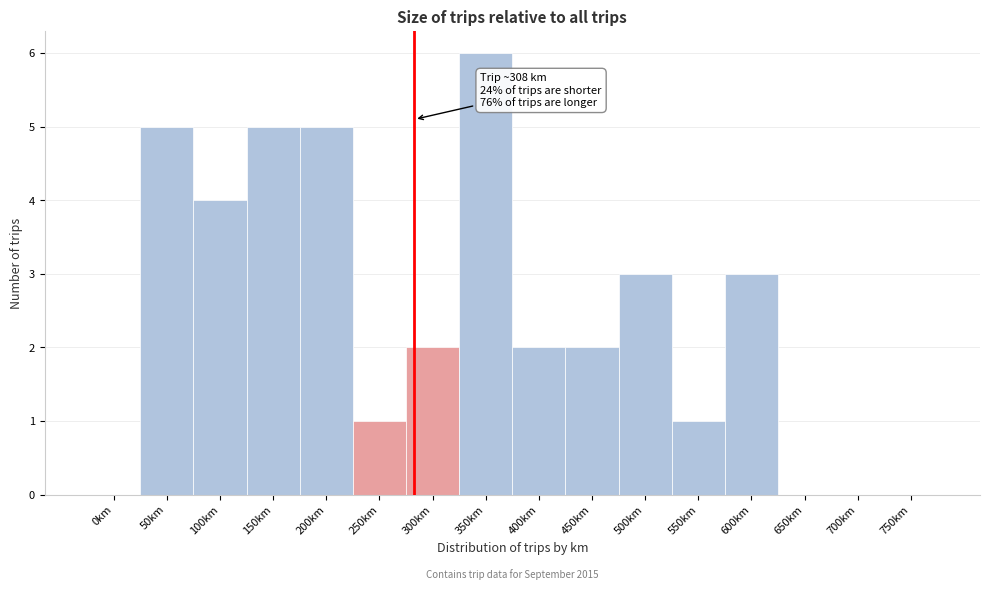

Reading left to right, what are all the values shown in this chart?

0km=0	50km=5	100km=4	150km=5	200km=5	250km=1	300km=2	350km=6	400km=2	450km=2	500km=3	550km=1	600km=3	650km=0	700km=0	750km=0